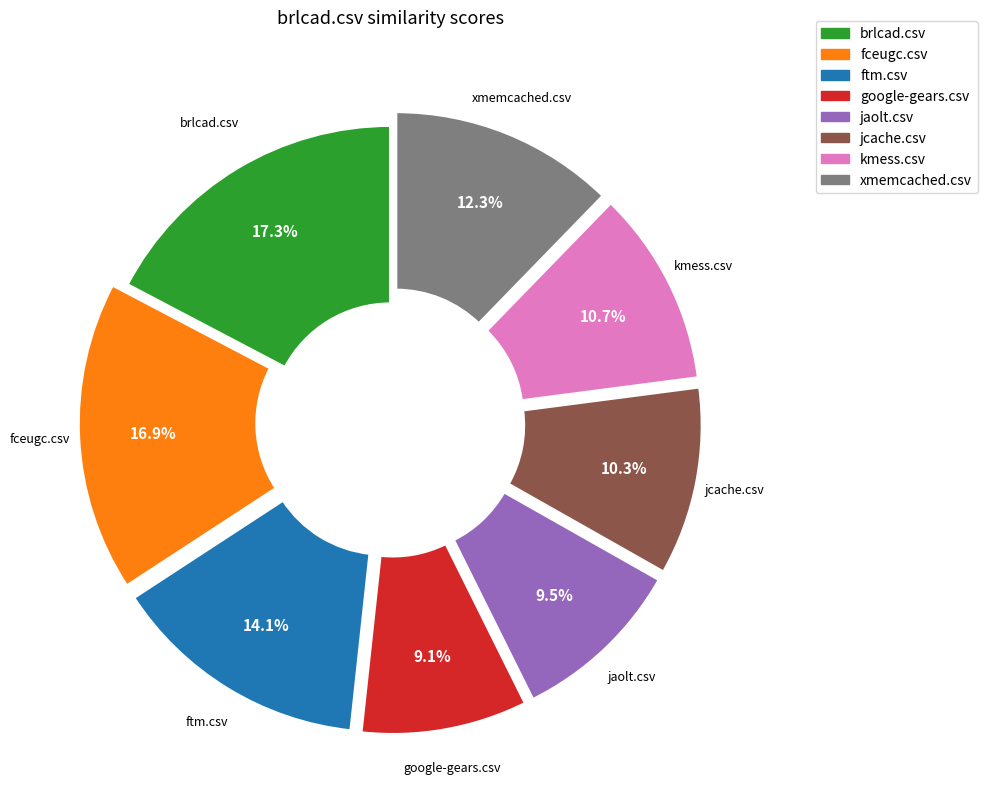

The jcache.csv slice represents 2% of the pie. True or false?

False